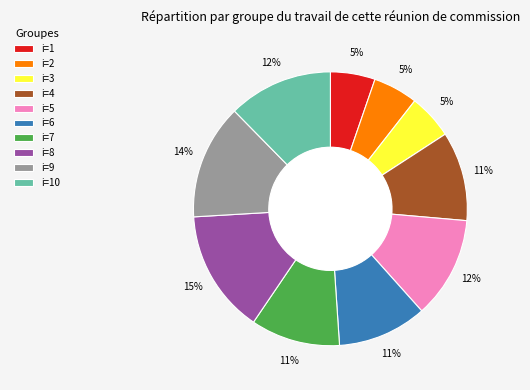

Count the number of slices in the pie.

10